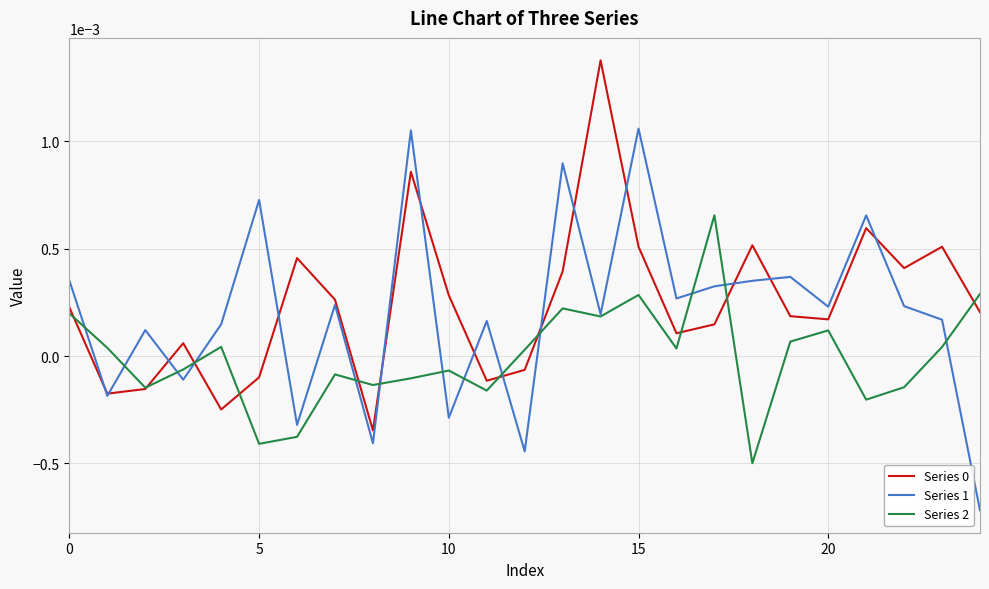

True or false: Series 0 and Series 2 intersect in this chart.

True